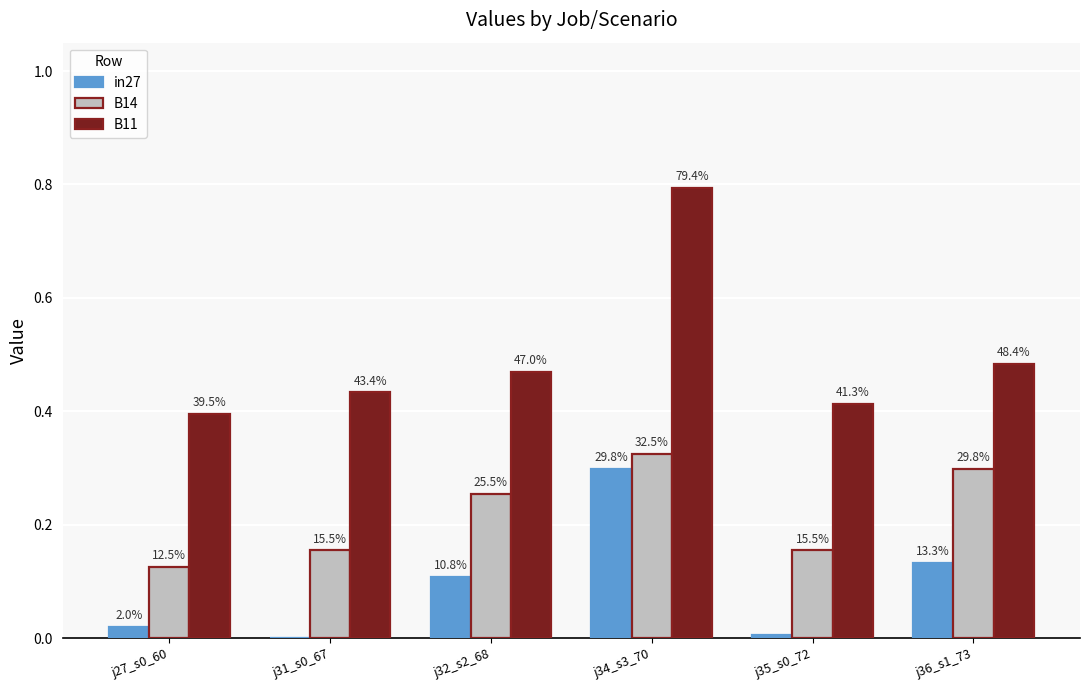

What position from the right is j35_s0_72?

2